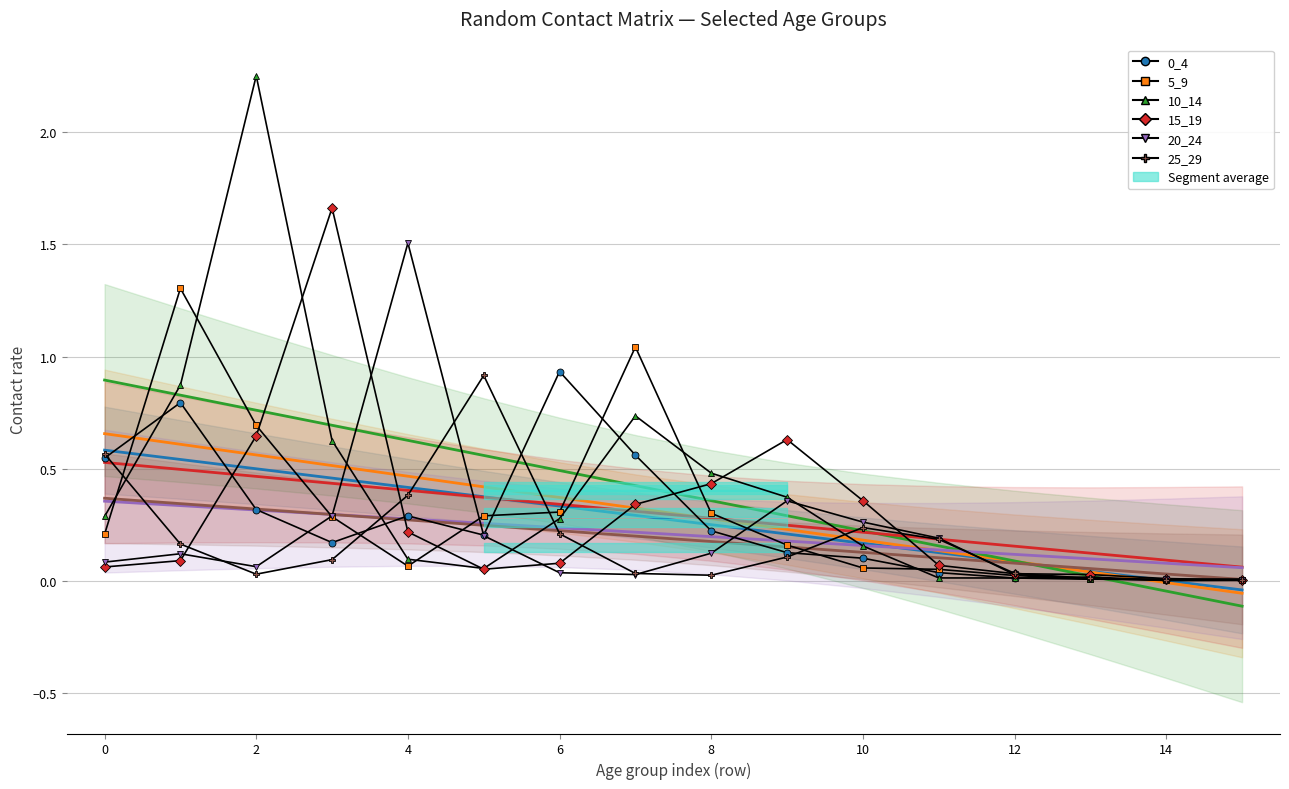

Reading left to right, transcribe all the data shown in this chart.

0_4: 0.5	0.8	0.3	0.2	0.3	0.2	0.9	0.6	0.2	0.1	0.1	0.0	0.0	0.0	0.0	0.0
5_9: 0.2	1.3	0.7	0.3	0.1	0.3	0.3	1.0	0.3	0.2	0.1	0.1	0.0	0.0	0.0	0.0
10_14: 0.3	0.9	2.3	0.6	0.1	0.1	0.3	0.7	0.5	0.4	0.2	0.0	0.0	0.0	0.0	0.0
15_19: 0.1	0.1	0.6	1.7	0.2	0.1	0.1	0.3	0.4	0.6	0.4	0.1	0.0	0.0	0.0	0.0
20_24: 0.1	0.1	0.1	0.3	1.5	0.2	0.0	0.0	0.1	0.4	0.3	0.2	0.0	0.0	0.0	0.0
25_29: 0.6	0.2	0.0	0.1	0.4	0.9	0.2	0.0	0.0	0.1	0.2	0.2	0.0	0.0	0.0	0.0